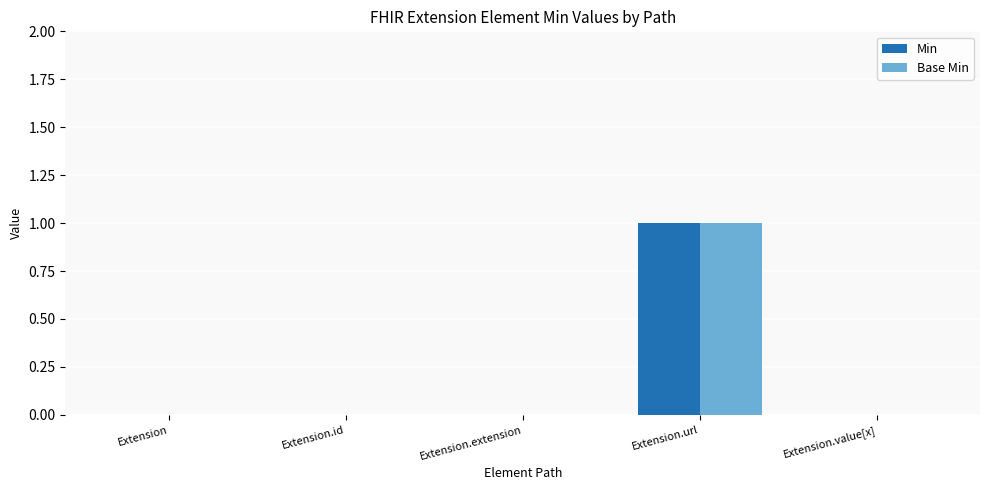

At which category does the chart reach its peak across all series?

Extension.url